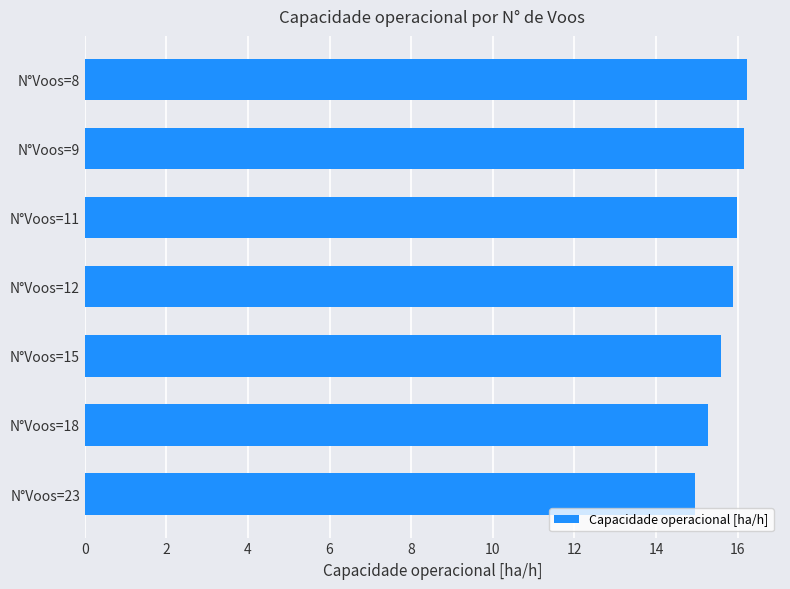

What is the minimum value shown in the chart?

15.0